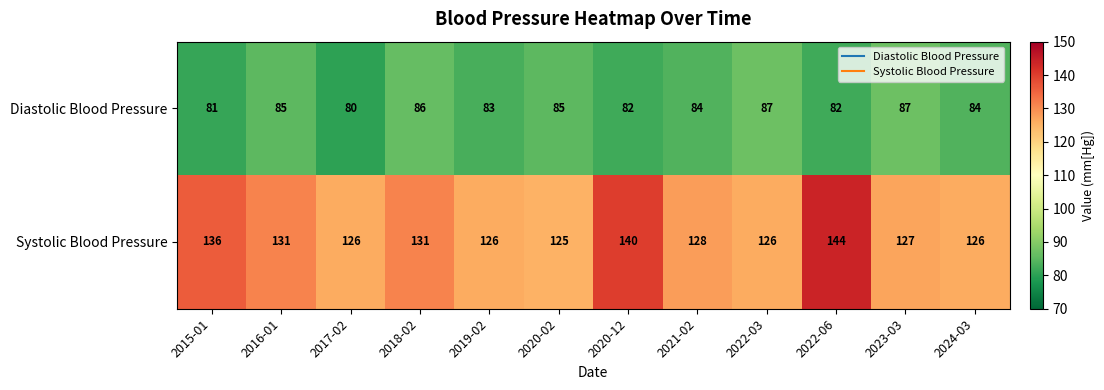

Which series has the largest range (max minus min)?

Systolic Blood Pressure